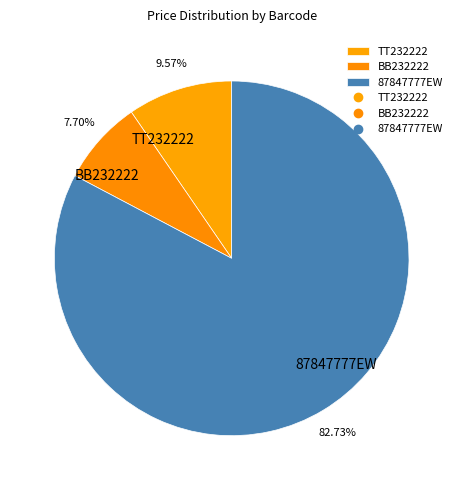

To the nearest percent, what is the average slice percentage?

33%